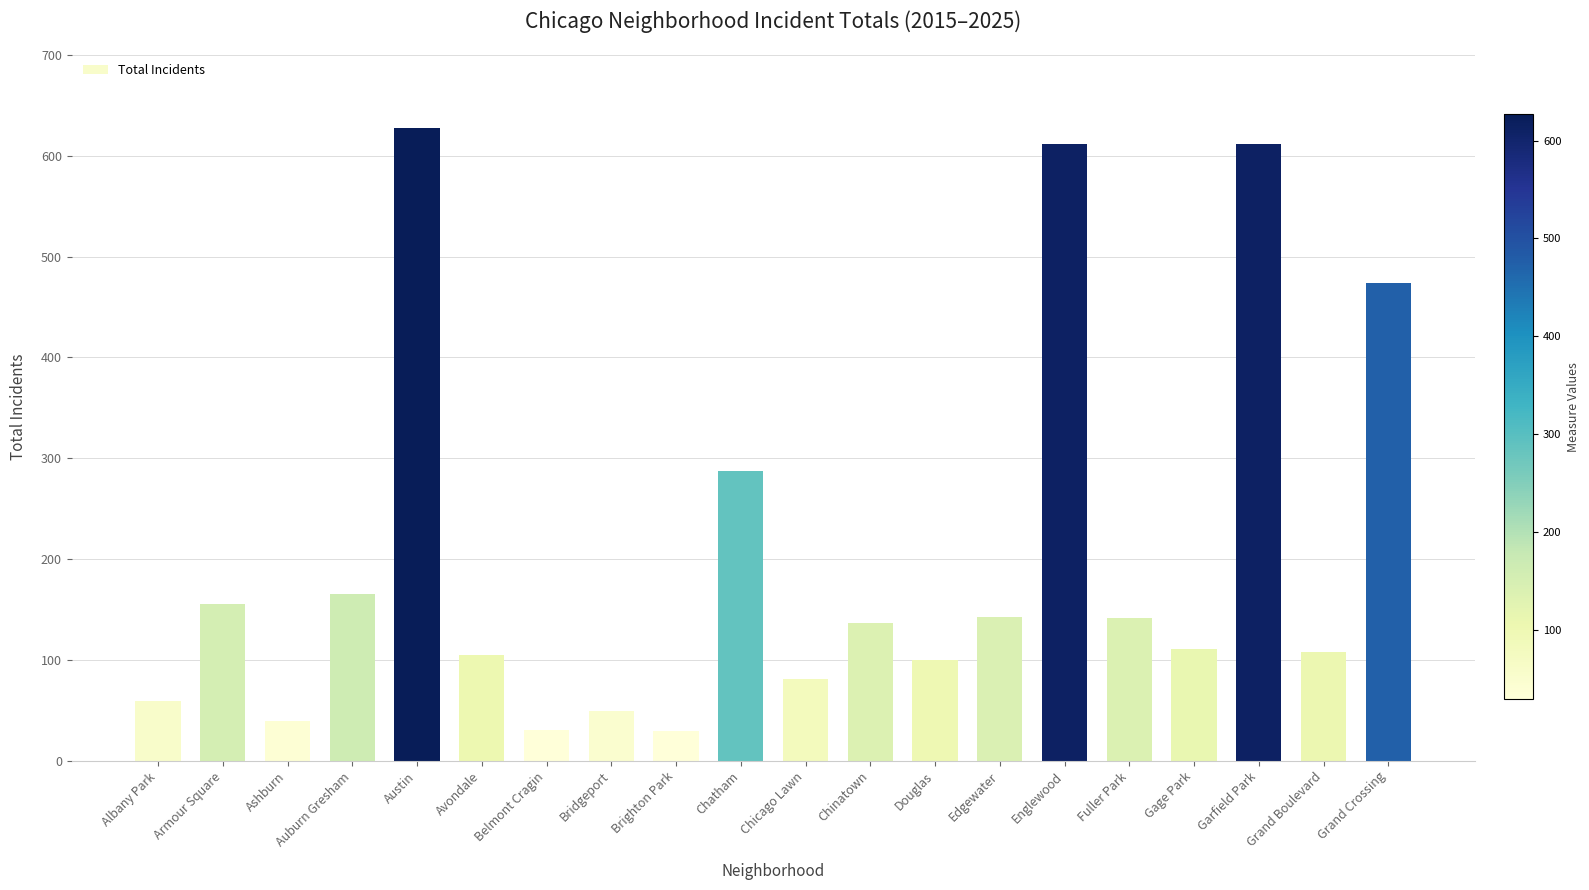

What is the minimum value shown in the chart?

29